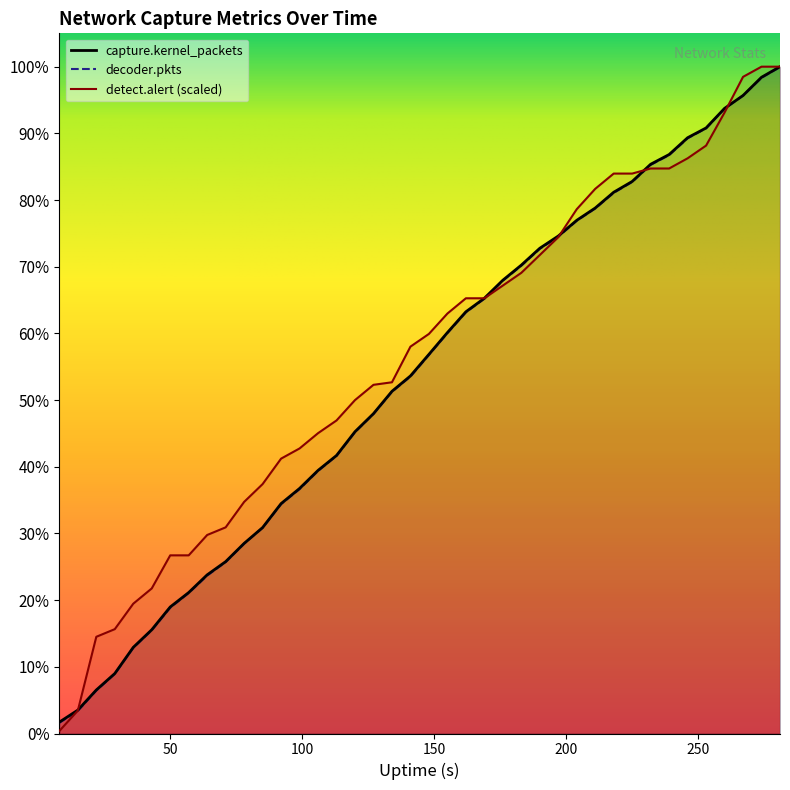

At which label does decoder.pkts reach its minimum?

8